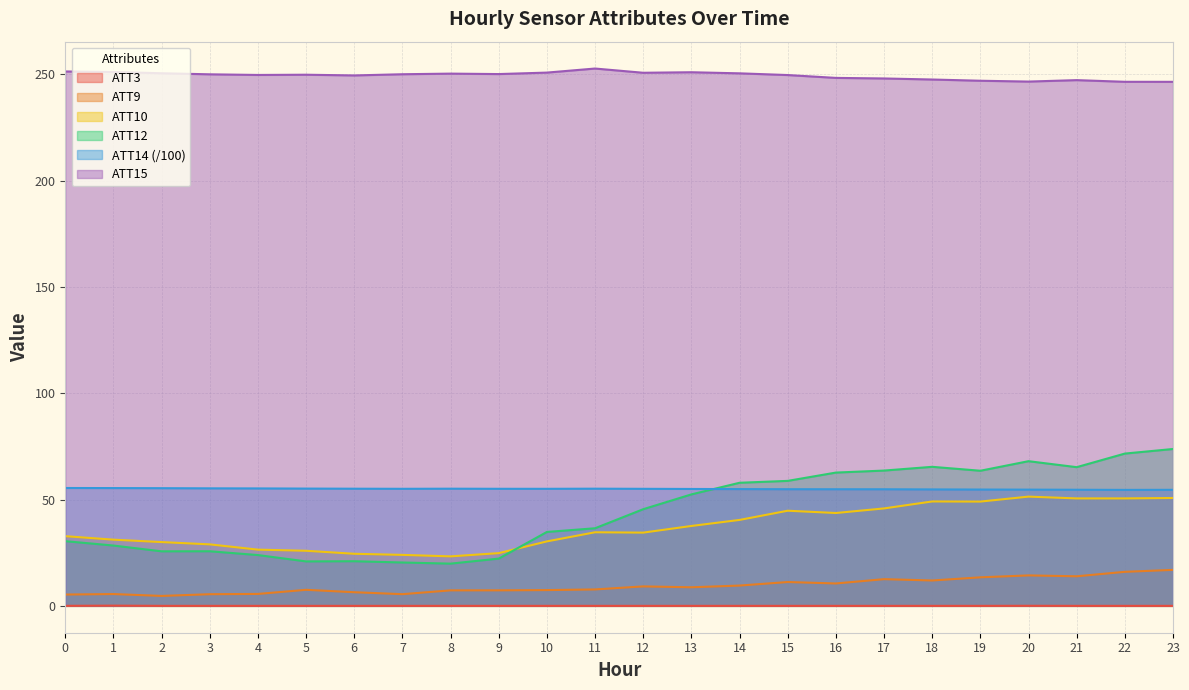

The ATT3 series shows 0.0 at 7. True or false?

True